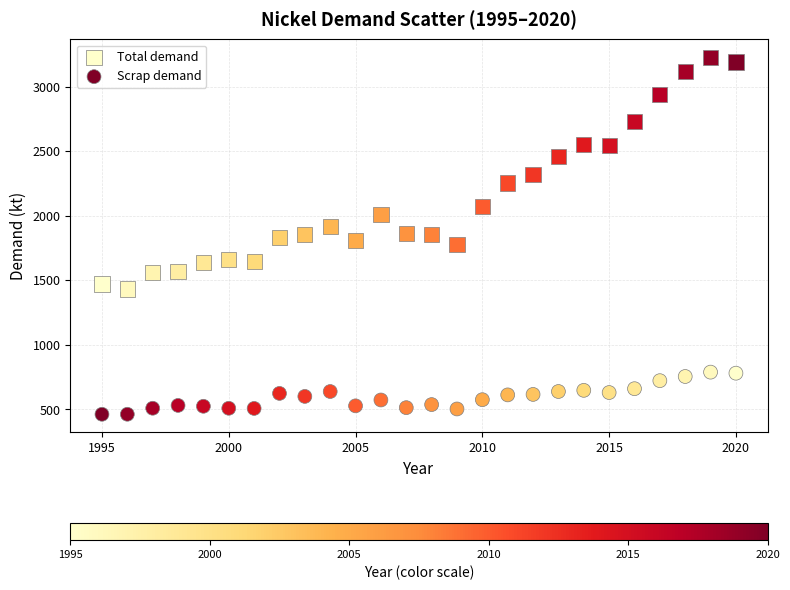

Which series contains the lowest Y value?

Scrap demand